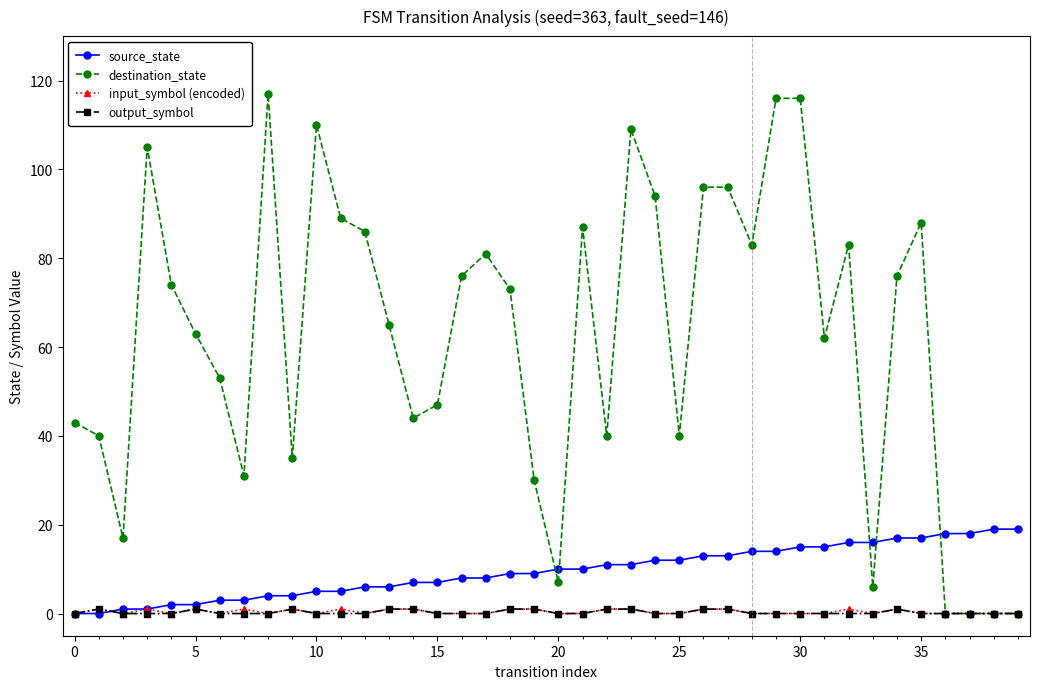

True or false: source_state and destination_state cross at least once.

True